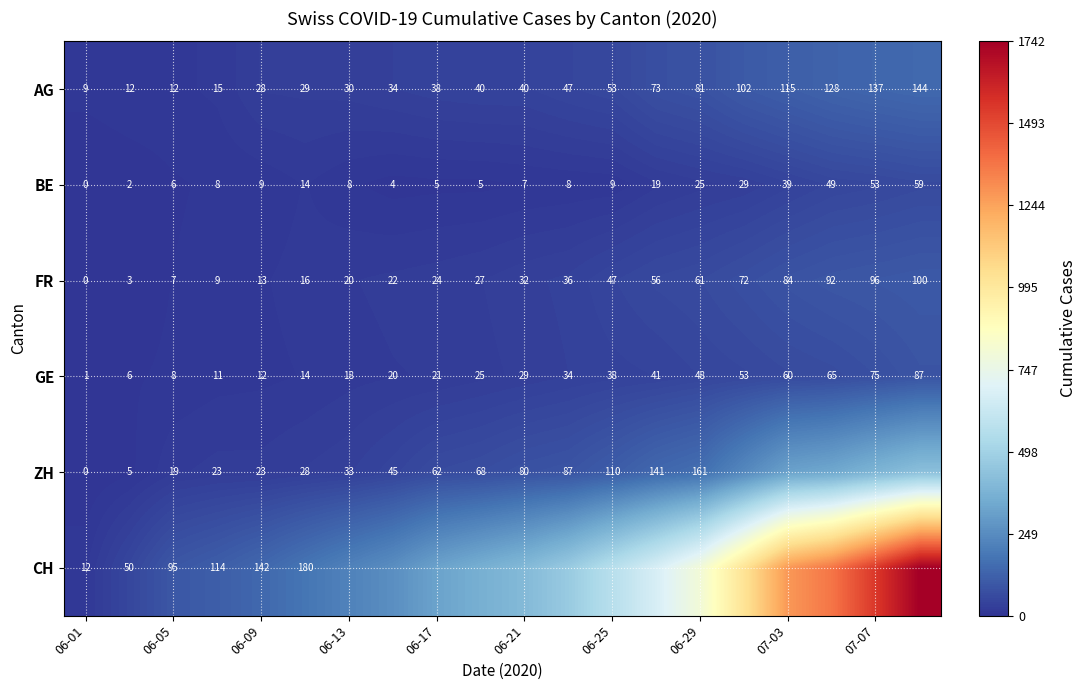

What is the total value across all series at 06-01?

22